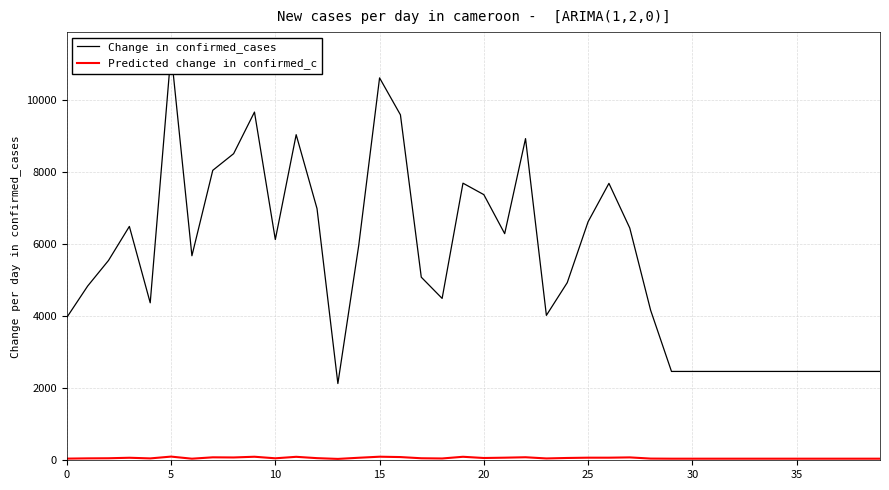

Which has a higher value, 24 or 21?

21